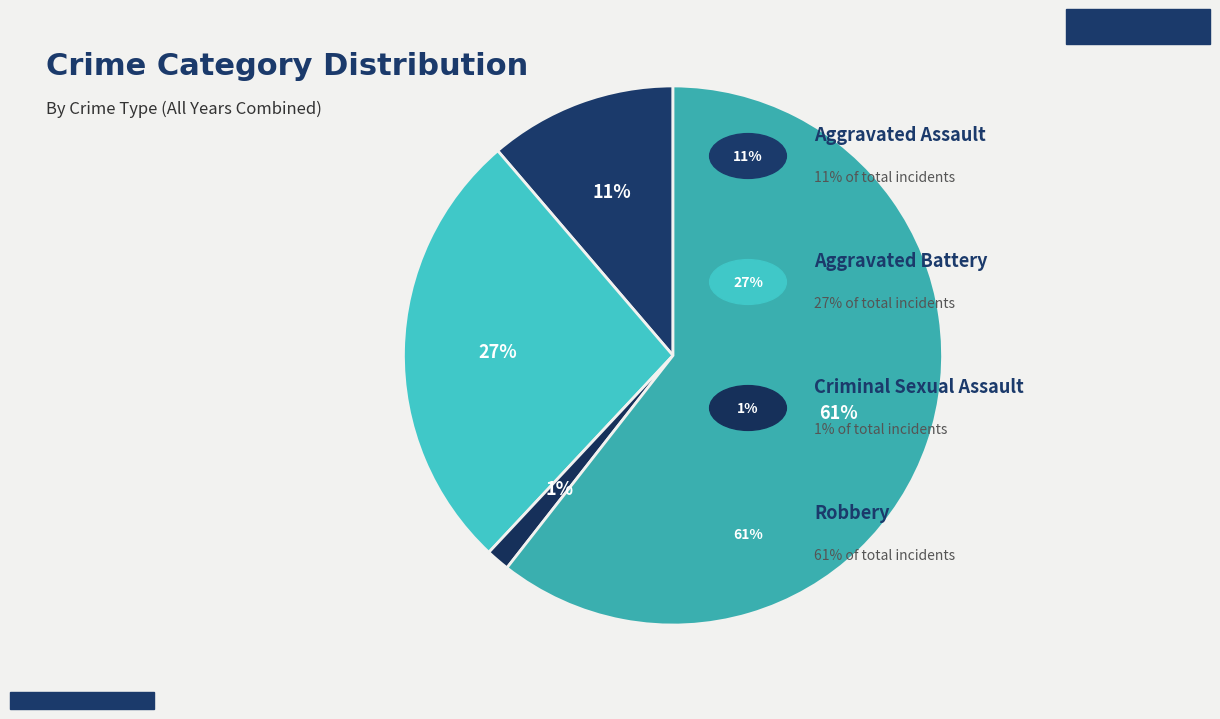

How many segments does this pie chart have?

4